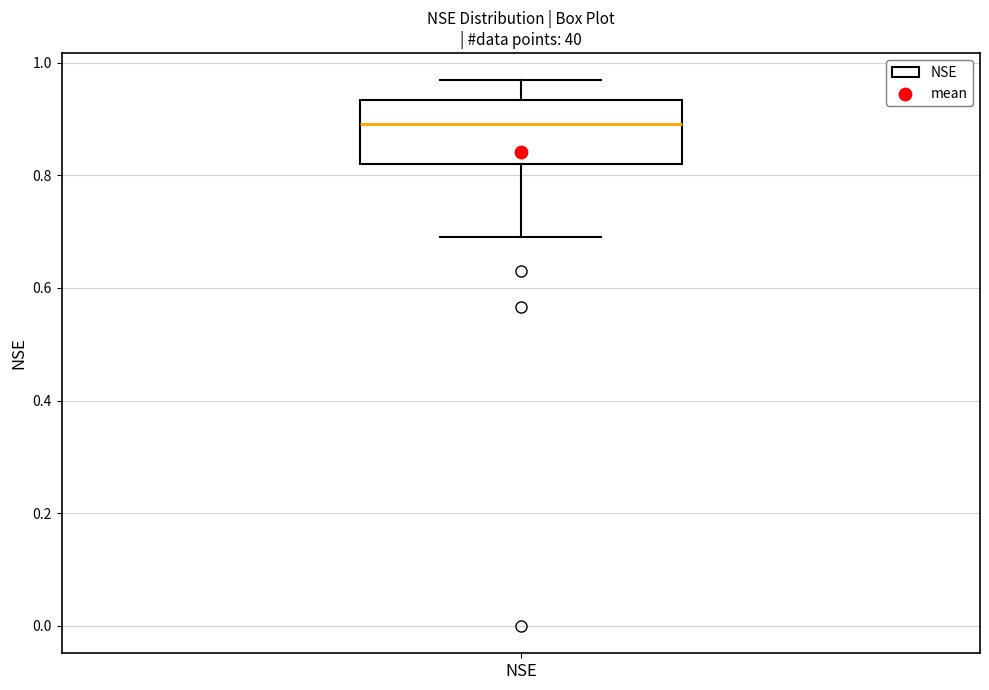

Where is the lower edge of the box for NSE on the y-axis? The values are not printed on the chart, so give them approximately, as read against the axis.

0.82